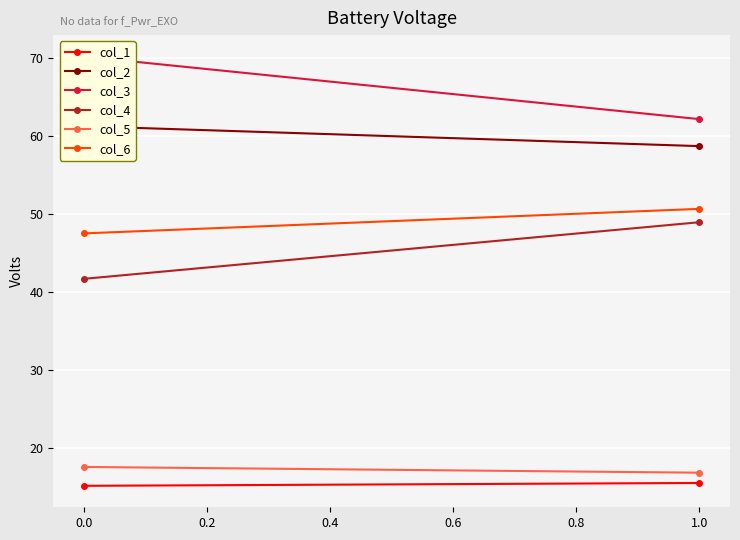

How many categories are shown in the chart?

2